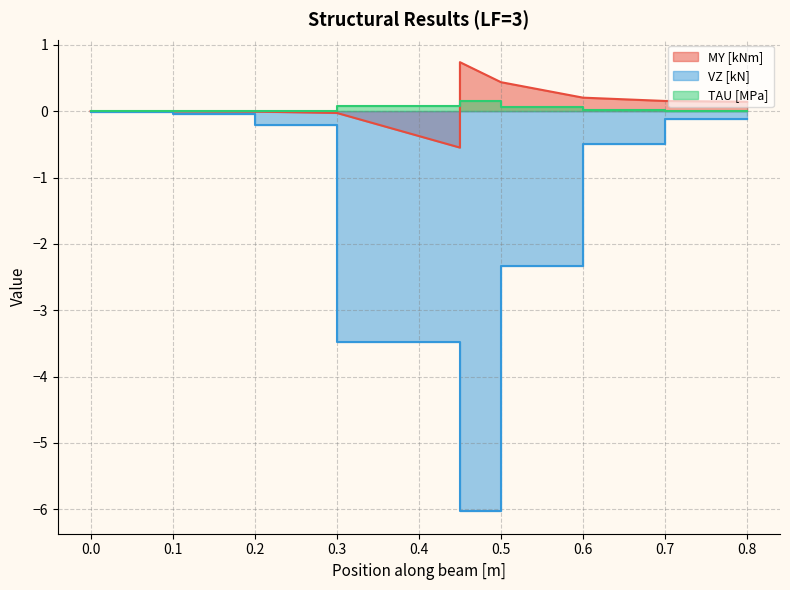

What is the difference between the second highest and second lowest values in the MY [kNm] series?

0.5